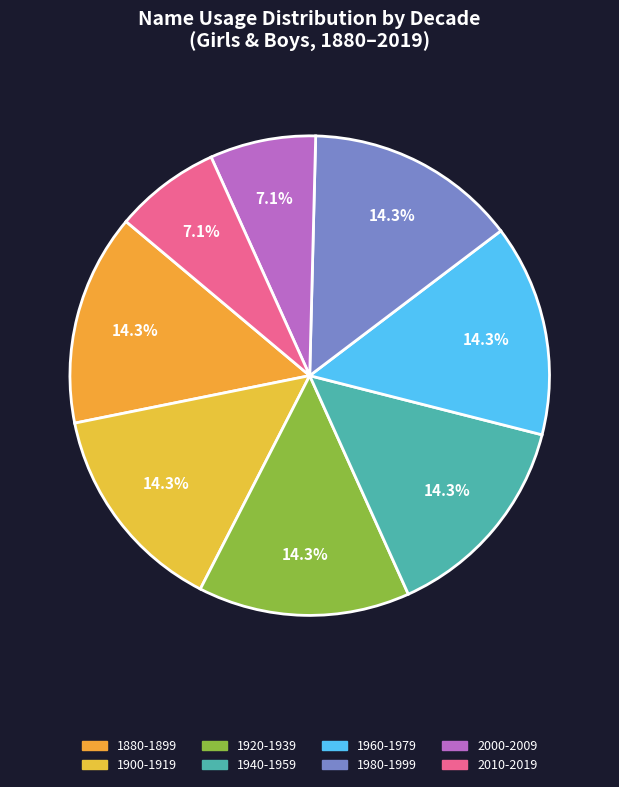

Approximately how many times larger is the value at 1920-1939 compared to 1940-1959?

1.0